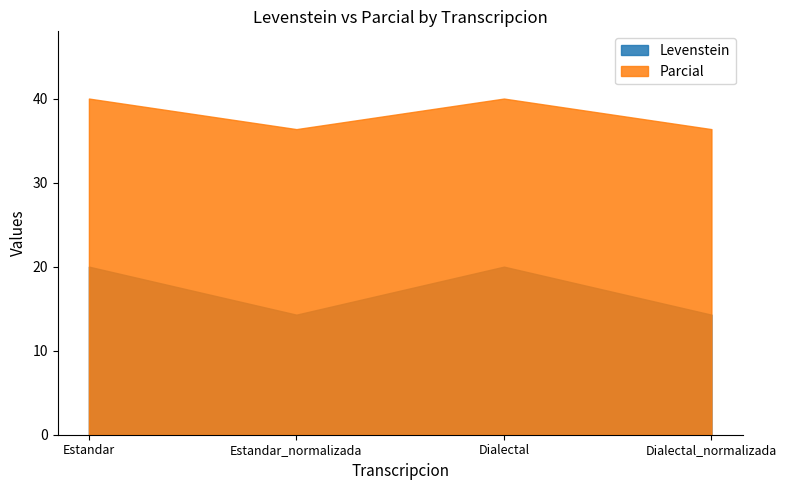

Between Dialectal and Dialectal_normalizada, which series saw the biggest shift?

Levenstein